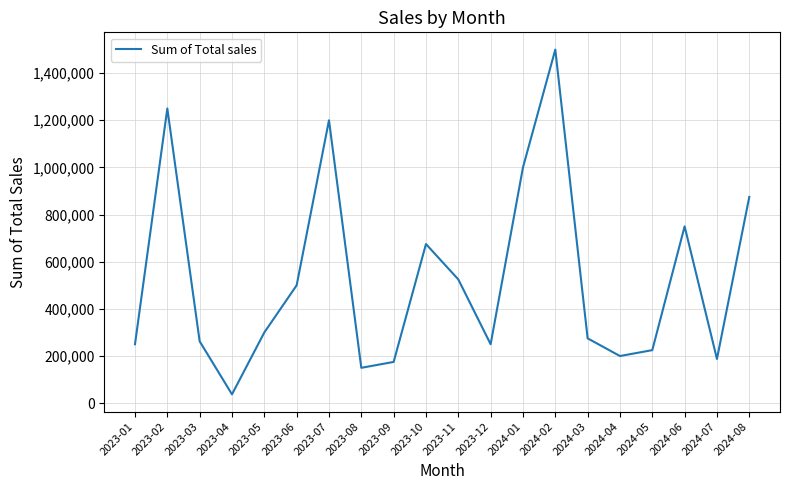

What is the ratio of the value at 2024-03 to the value at 2024-06?

0.4